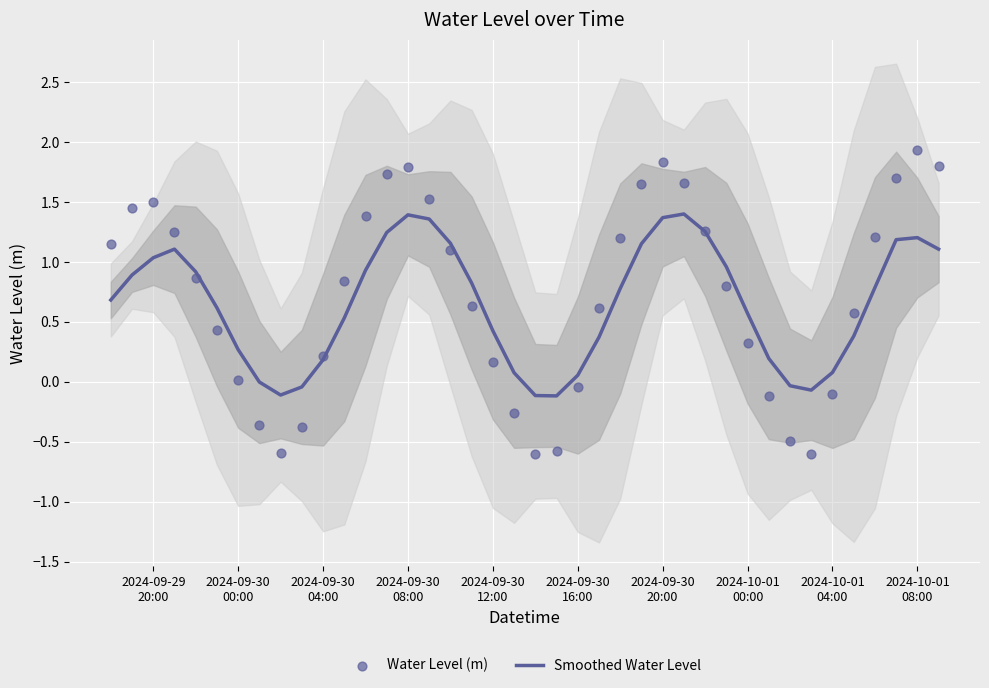

Which series reaches the minimum Y coordinate?

Water Level (m)